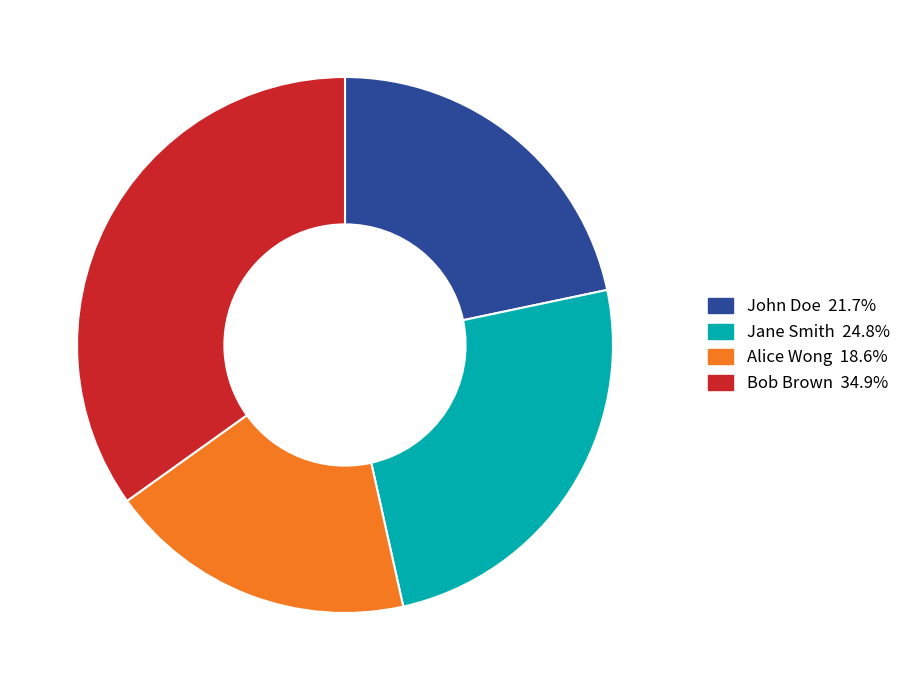

Combined, do Jane Smith and John Doe account for over 50%?

No